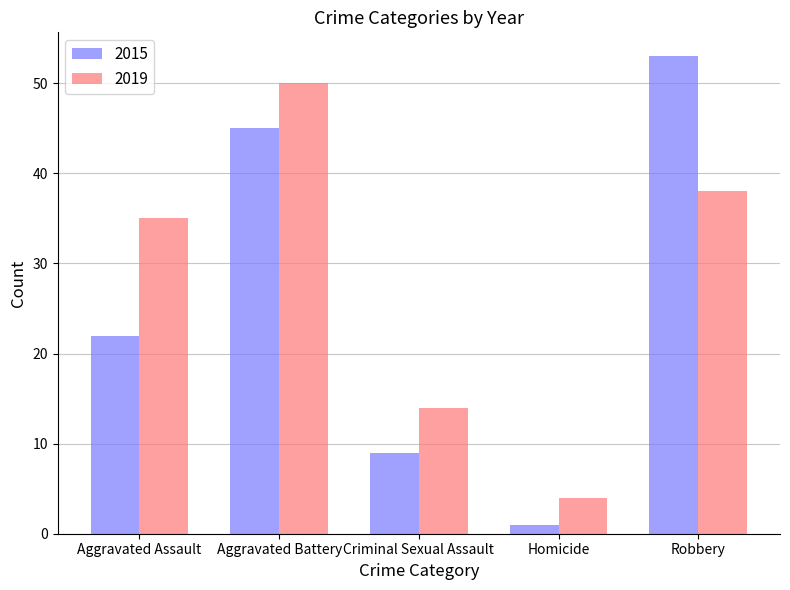

What is the difference between the 2019 values at Homicide and Aggravated Battery?

46